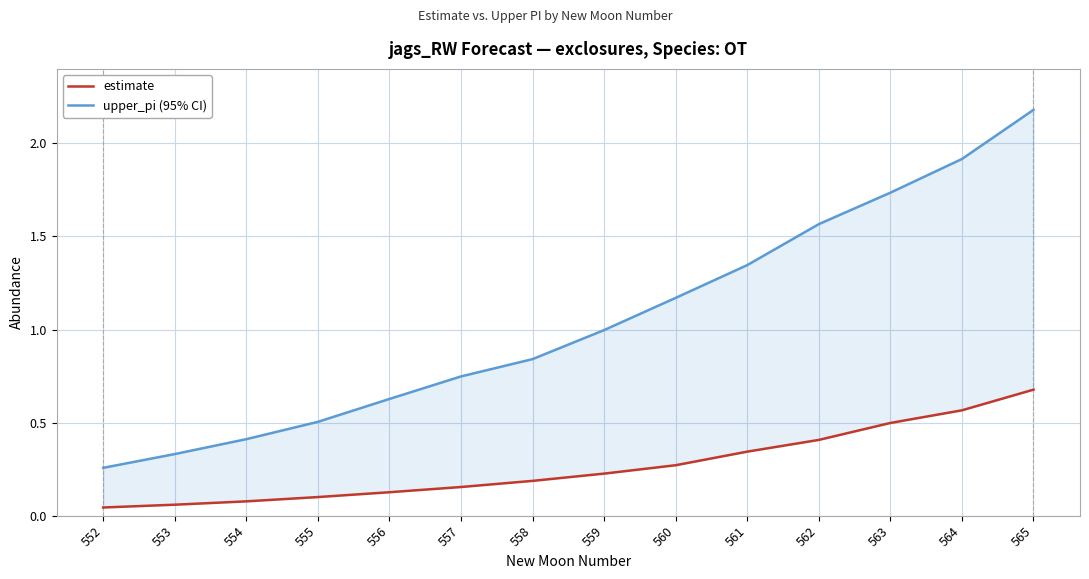

True or false: upper_pi (95% CI) and estimate intersect in this chart.

False